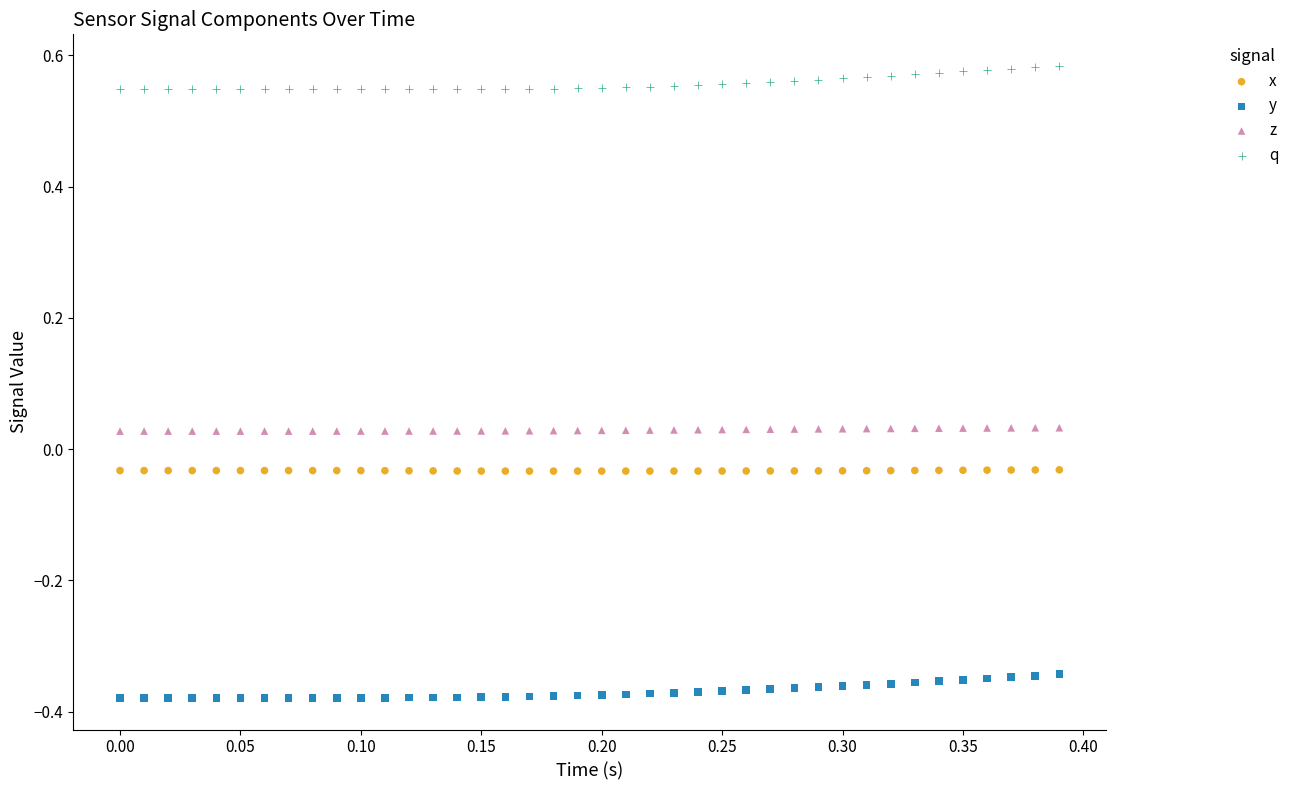

Which series contains the lowest Y value?

y